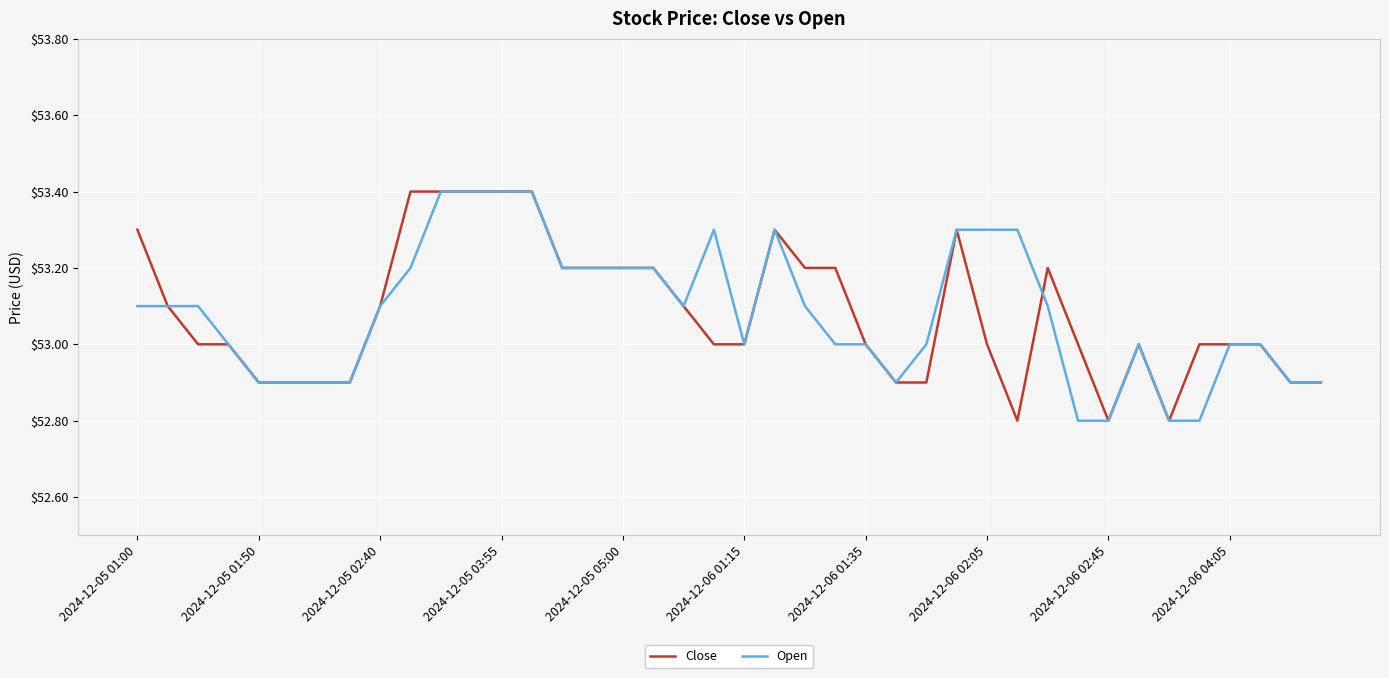

What is the smallest value displayed?

52.8